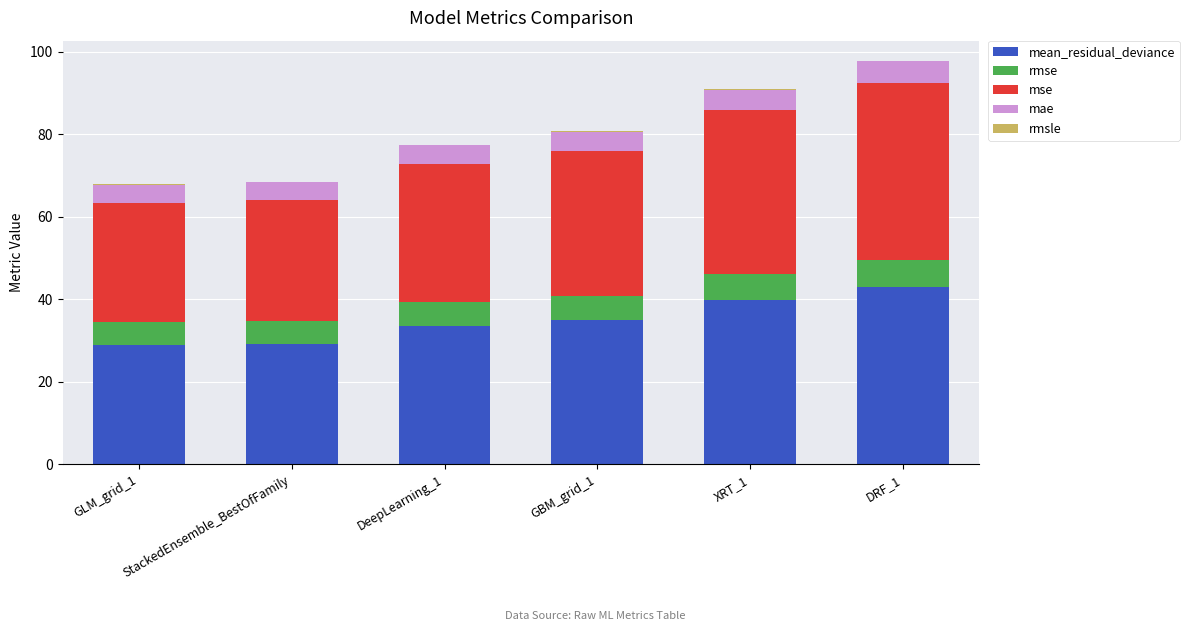

At GBM_grid_1, list the series in order from largest to smallest.

mean_residual_deviance, mse, rmse, mae, rmsle